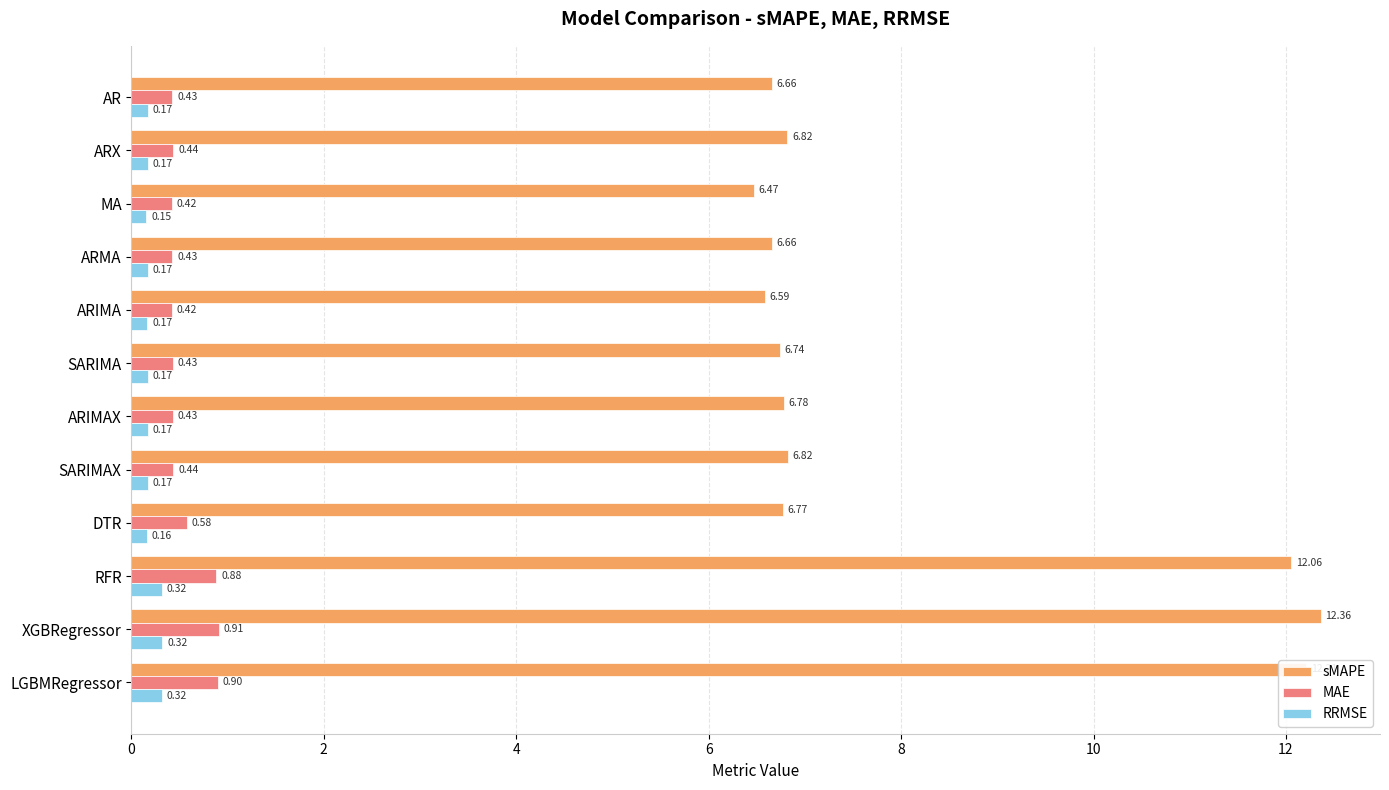

List the series in order of their peak value, highest first.

sMAPE, MAE, RRMSE